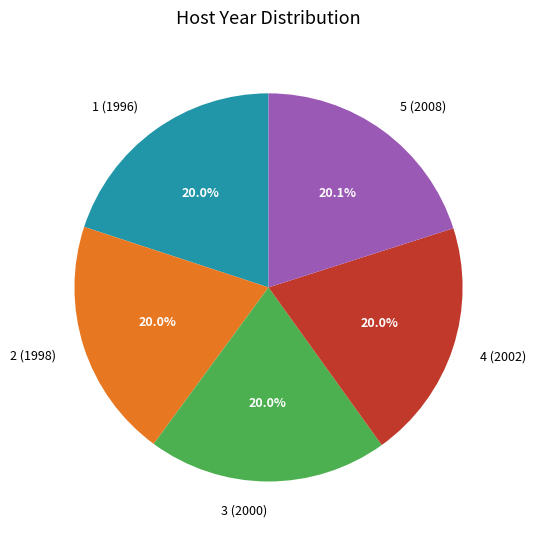

How many slices are in this pie chart?

5